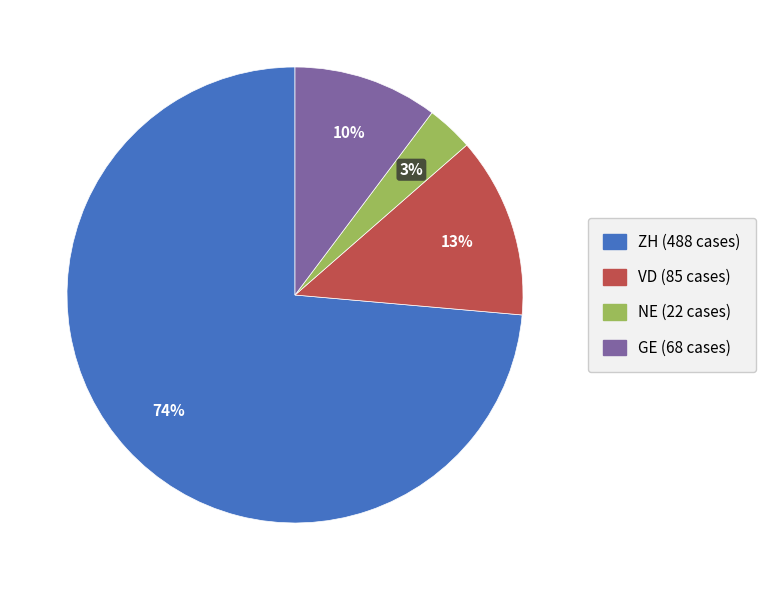

Is there any slice that represents more than half of the pie?

Yes